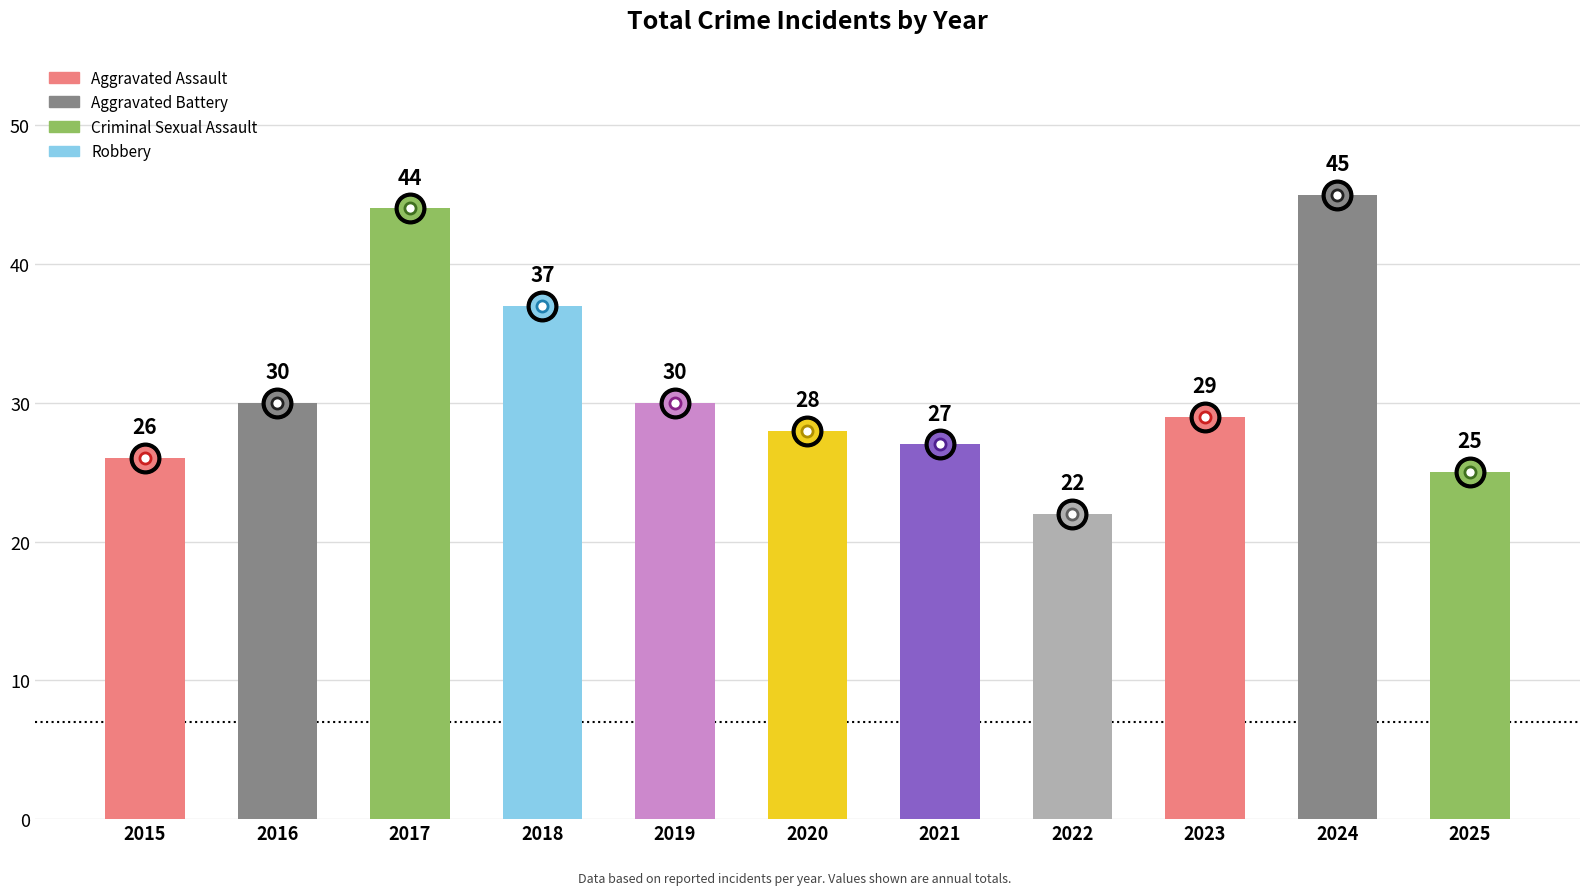

How many categories are shown in the chart?

11